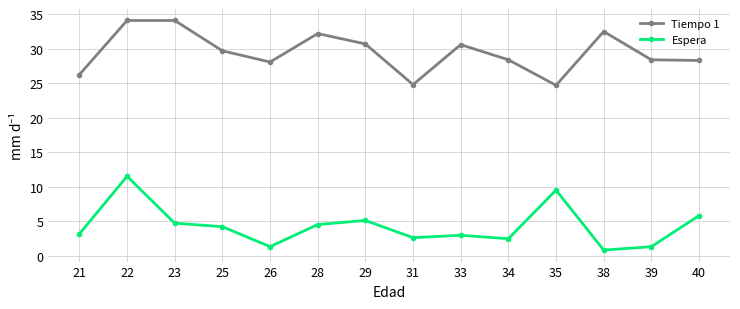

Does the chart display data point markers on the line(s)?

Yes